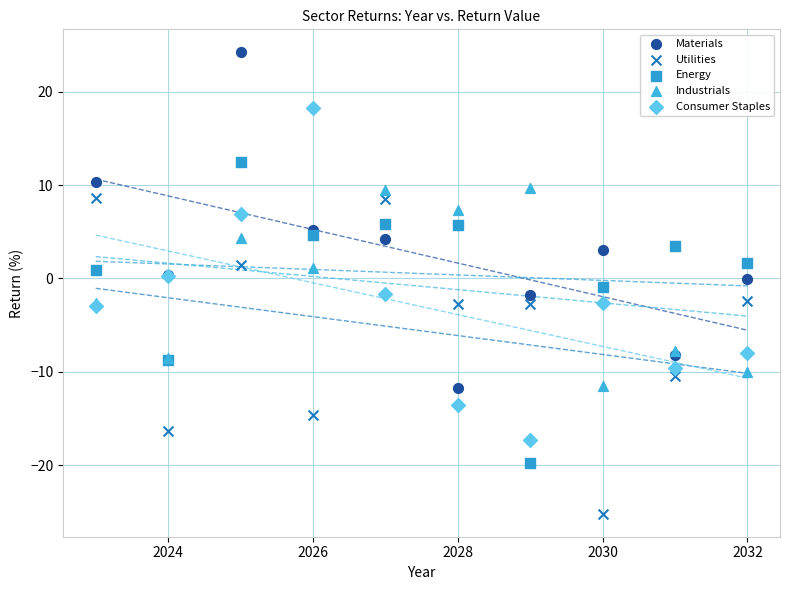

Which series reaches the maximum Y coordinate?

Materials